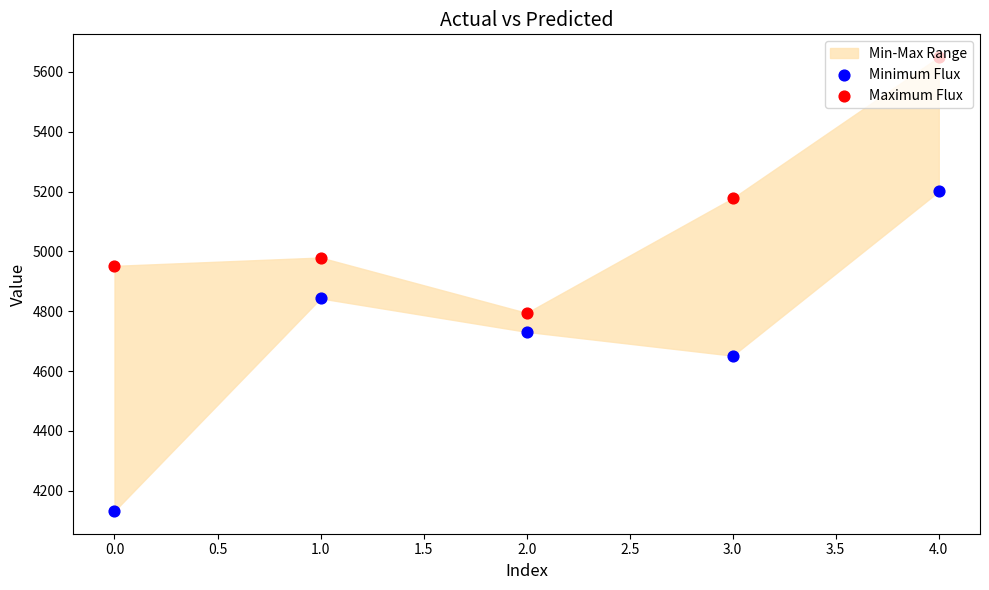

At how many categories does at least one series exceed 5340?

1